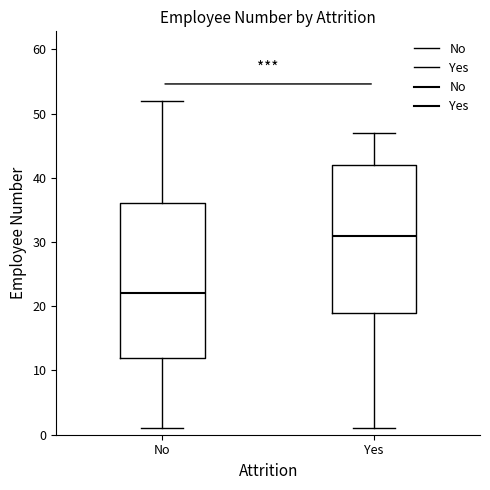

Reading left to right, transcribe this box plot: for each box, give where its median line is, the range the box spans, and where its two whiskers end, as read against the y-axis. The values are not printed on the chart, so give them approximately, as read against the axis.

No: median 22, box 12 to 36, whiskers 1 to 52
Yes: median 31, box 19 to 42, whiskers 1 to 47